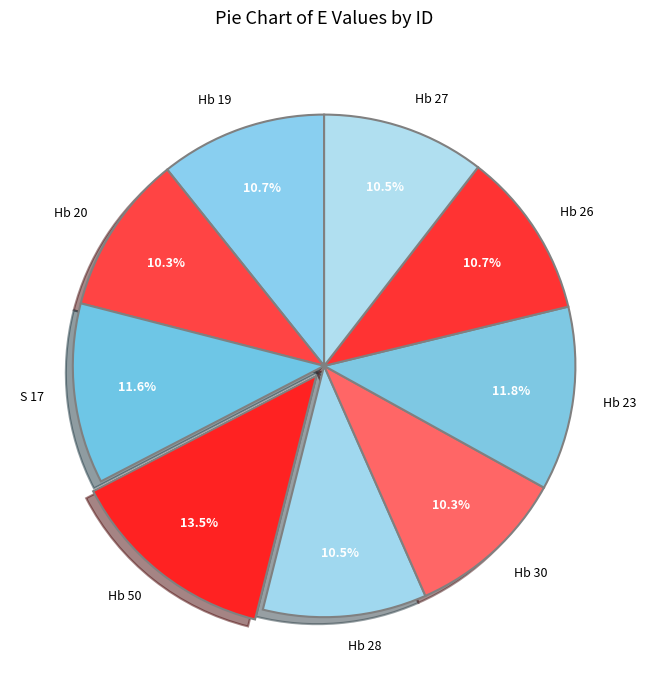

Is there a majority slice in this chart?

No